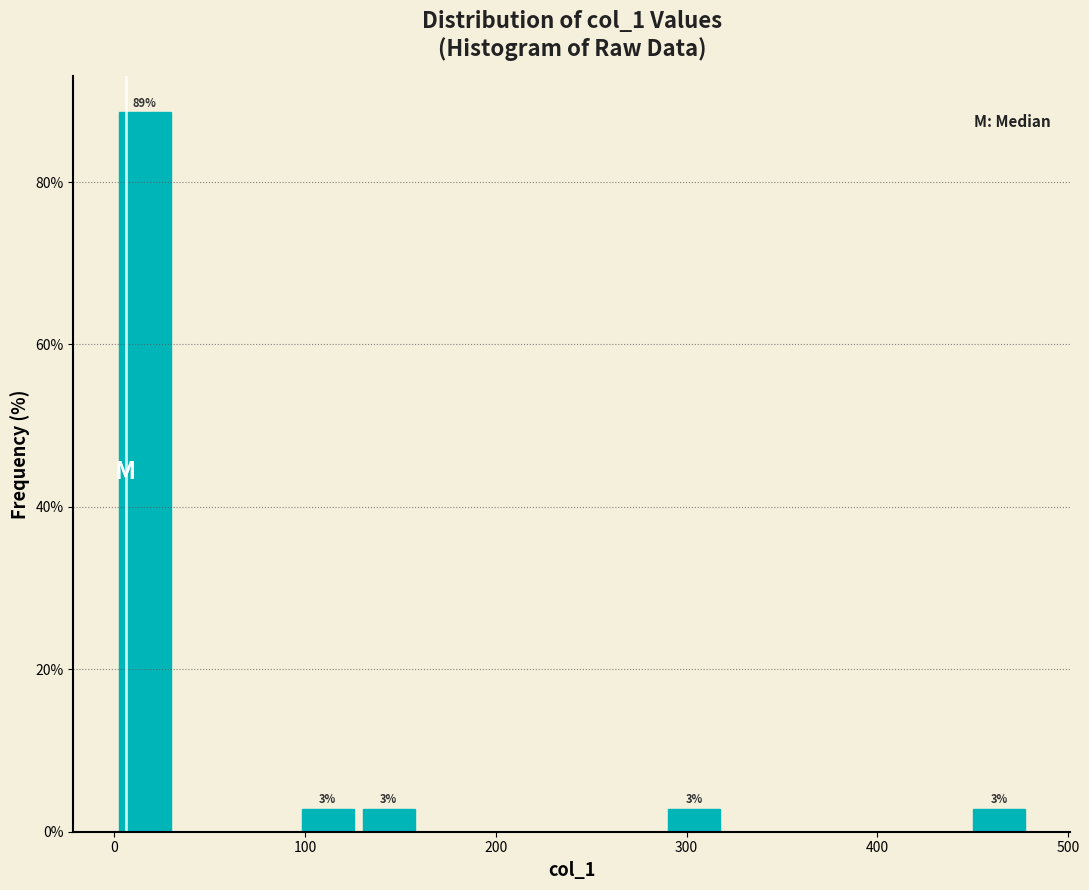

Read against the x-axis, roughly where is the centre of the tallest bar?

20